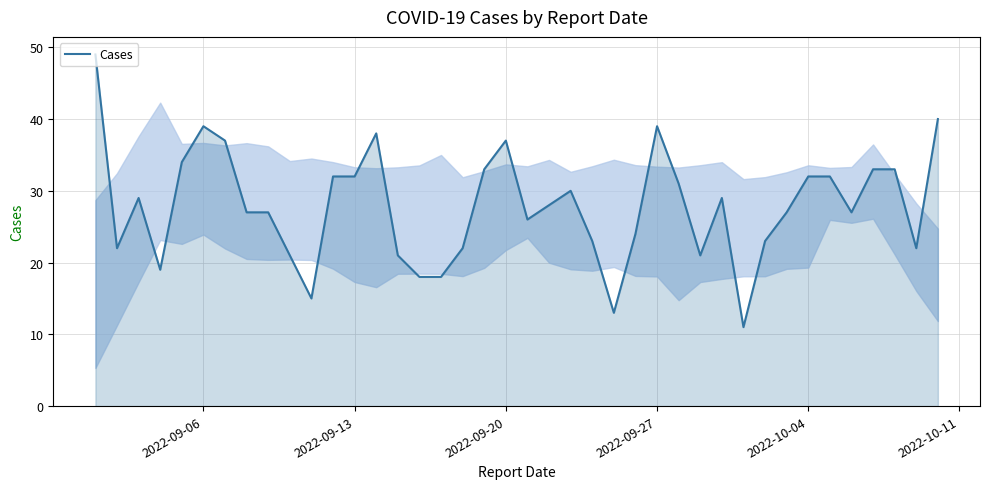

What is the difference between the maximum and minimum values?

38